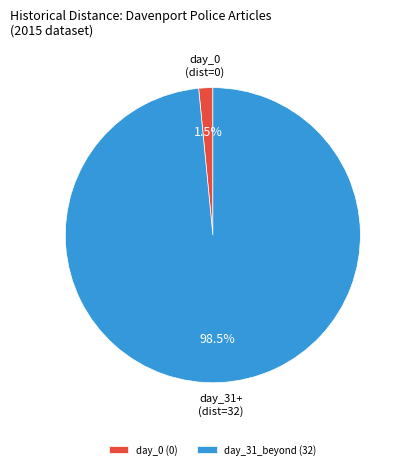

What is the smallest slice in the pie chart?

day_0 (0)